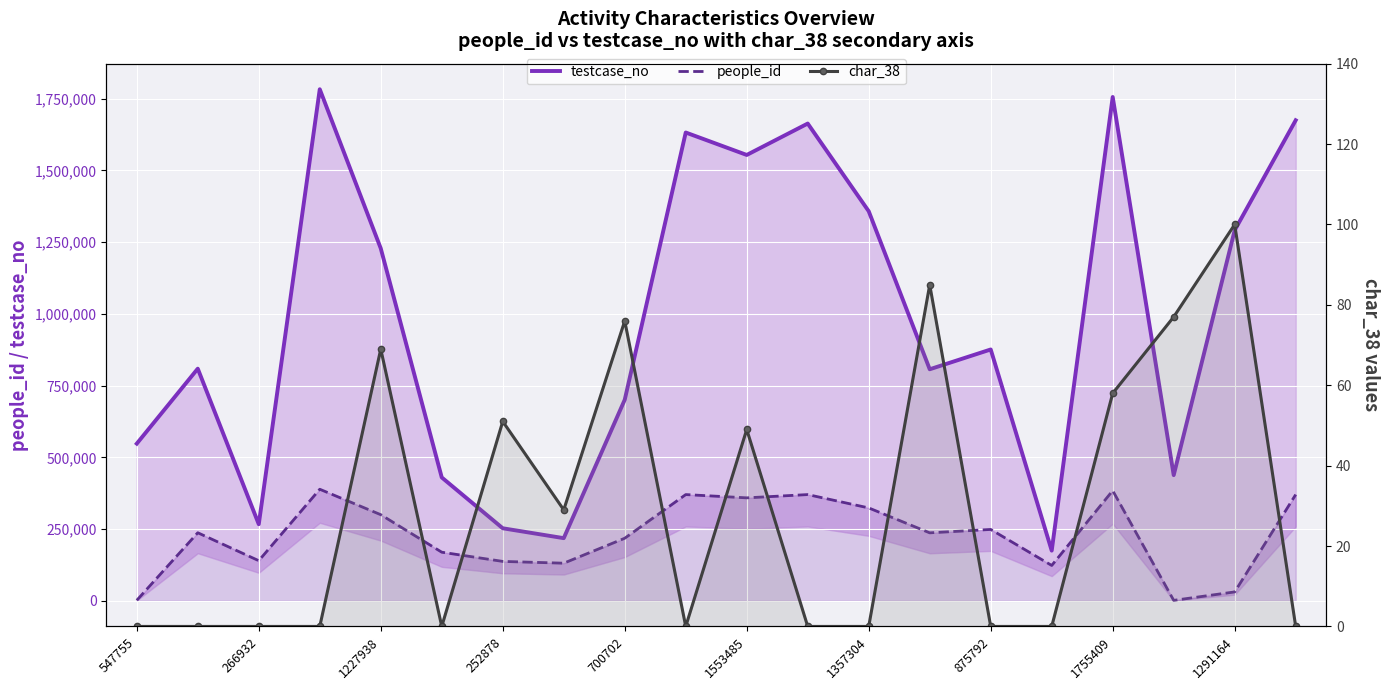

Between 17 and 19, which series saw the biggest shift?

testcase_no